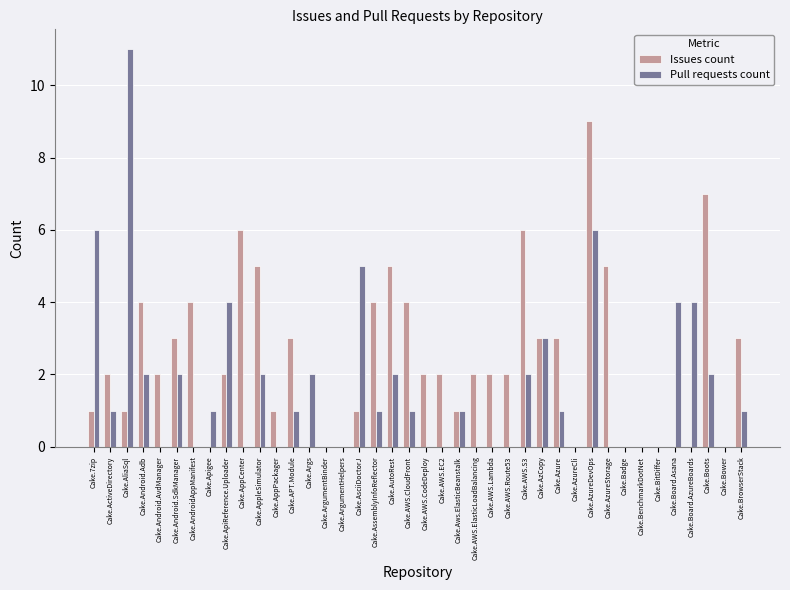

What is the total value across all series at Cake.Android.AvdManager?

2